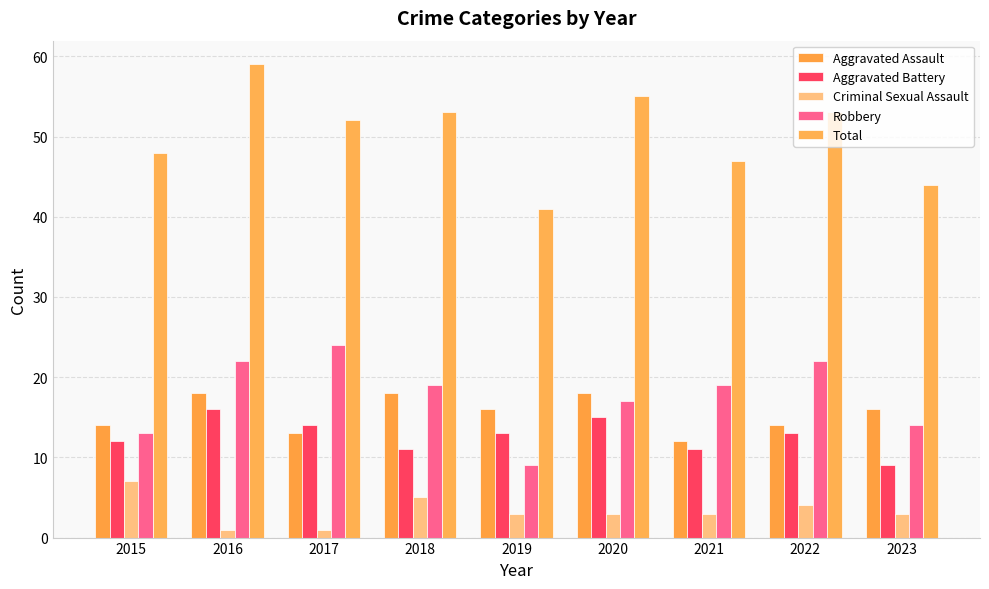

Between 2021 and 2019, which is larger?

2019